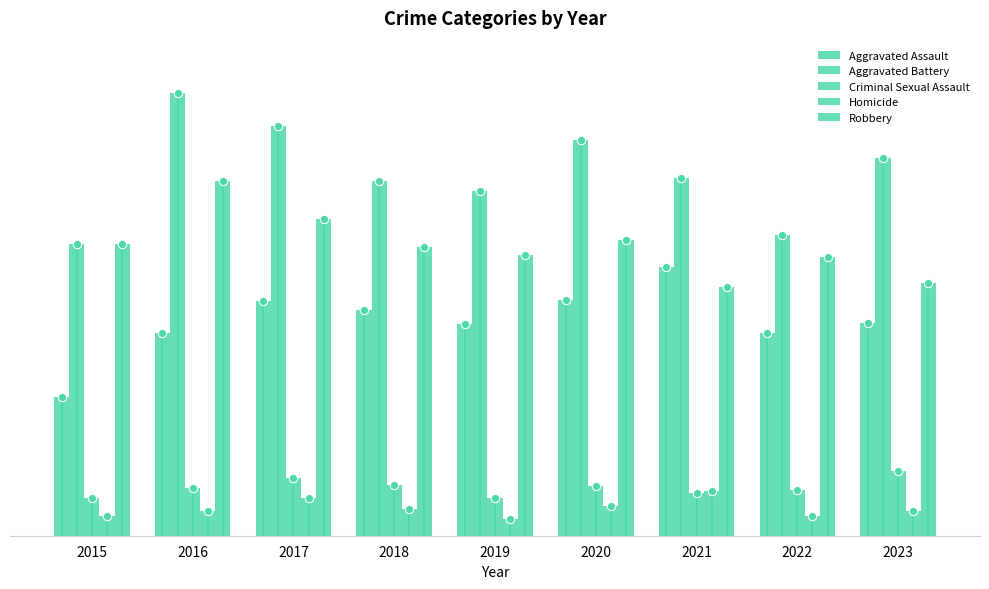

Rank the series at 2017 from lowest to highest value.

Homicide, Criminal Sexual Assault, Aggravated Assault, Robbery, Aggravated Battery